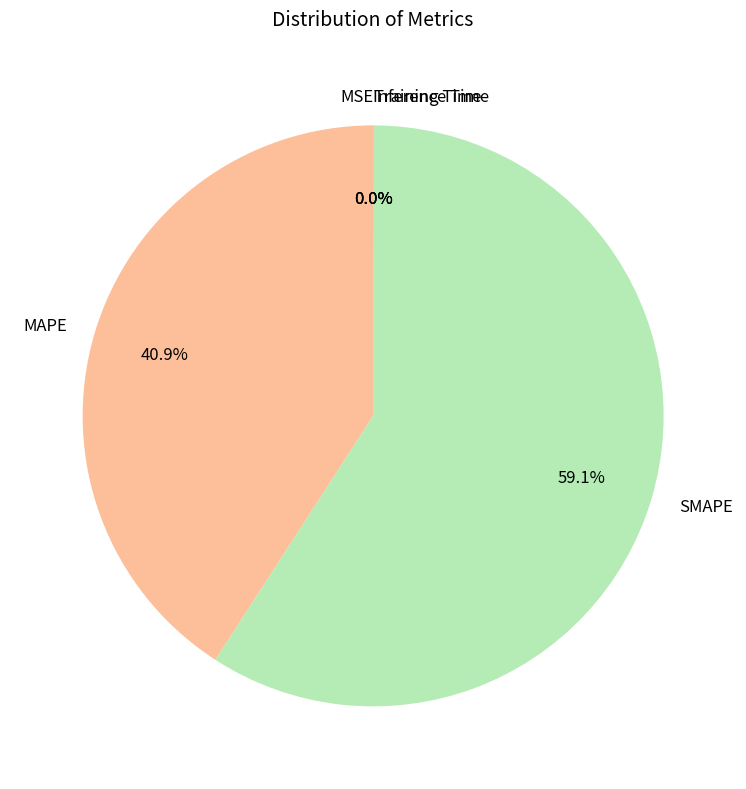

Which slice is the largest?

SMAPE